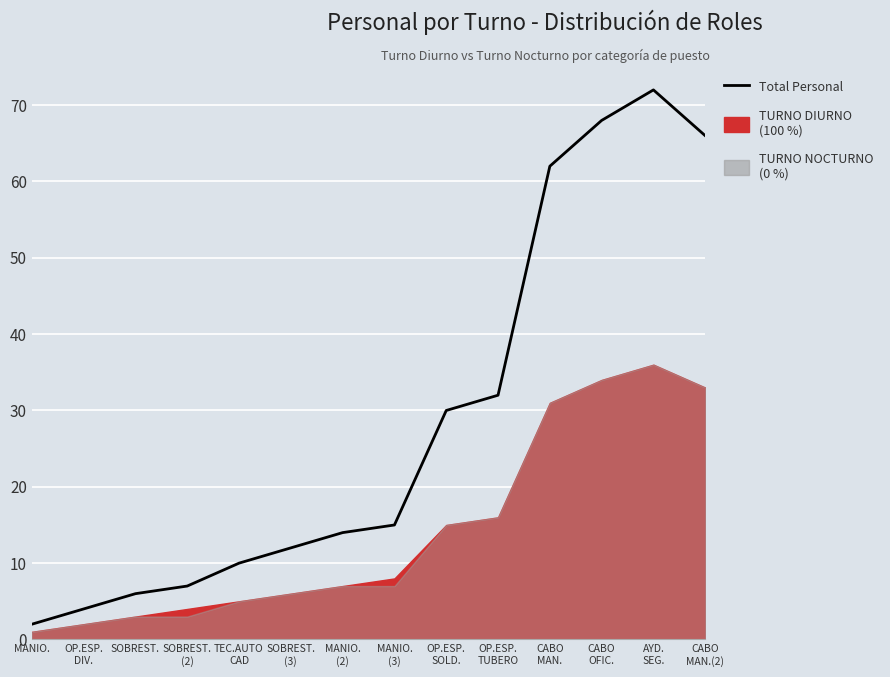

Is it true that the value at SOBREST. is 6?

True